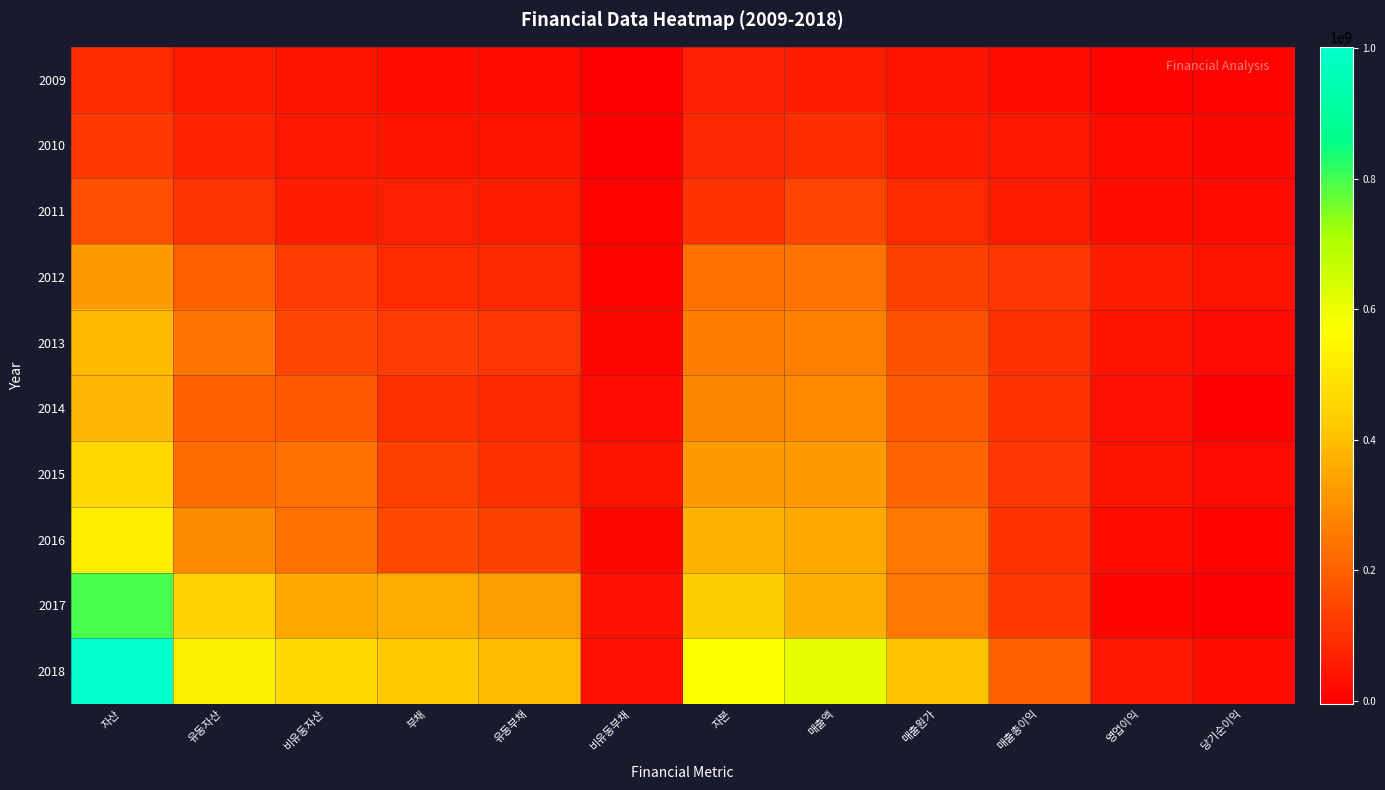

Reading left to right, transcribe all the data shown in this chart.

2018: 자산=1002473550	유동자산=537351648	비유동자산=465121902	부채=426345966	유동부채=394212845	비유동부채=32133121	자본=576127583	매출액=612227479	매출원가=409514857	매출총이익=202712622	영업이익=47746037	당기순이익=23420445
2017: 자산=797509024	유동자산=440834563	비유동자산=356674461	부채=361878090	유동부채=330417380	비유동부채=31460710	자본=435630933	매출액=365386504	매출원가=248982350	매출총이익=116404154	영업이익=10941301	당기순이익=-4709252
2016: 자산=525082697	유동자산=293384838	비유동자산=231697860	부채=149536302	유동부채=134647094	비유동부채=14889208	자본=375546396	매출액=349870229	매출원가=247611540	매출총이익=102258689	영업이익=20705234	당기순이익=4225515
2015: 자산=459709220	유동자산=226595498	비유동자산=233113721	부채=136211256	유동부채=98098672	비유동부채=38112584	자본=323497964	매출액=322234348	매출원가=210021981	매출총이익=112212368	영업이익=38440846	당기순이익=18387798
2014: 자산=382685413	유동자산=196599704	비유동자산=186085709	부채=101103363	유동부채=84914496	비유동부채=16188867	자본=281582050	매출액=286980060	매출원가=184782436	매출총이익=102197625	영업이익=34330389	당기순이익=1827255
2013: 자산=392328202	유동자산=244657217	비유동자산=147670984	부채=125942129	유동부채=112878512	비유동부채=13063617	자본=266386073	매출액=268700179	매출원가=170010835	매출총이익=98689343	영업이익=40535889	당기순이익=17988402
2012: 자산=322844435	유동자산=198151248	비유동자산=124693187	부채=89269468	유동부채=84760999	비유동부채=4508469	자본=233574967	매출액=241325968	매출원가=131632793	매출총이익=109693175	영업이익=60545717	당기순이익=36762582
2011: 자산=168109393	유동자산=105964630	비유동자산=62144763	부채=64803100	유동부채=61036425	비유동부채=3766675	자본=103306293	매출액=143002535	매출원가=86506493	매출총이익=56496042	영업이익=25613492	당기순이익=20577769
2010: 자산=120472030	유동자산=76270589	비유동자산=44201440	부채=41596251	유동부채=38578033	비유동부채=3018219	자본=78875778	매출액=96812677	매출원가=52230722	매출총이익=44581955	영업이익=19906466	당기순이익=14833408
2009: 자산=87841978	유동자산=52032763	비유동자산=35809215	부채=24466756	유동부채=22162458	비유동부채=2304298	자본=63375222	매출액=61788497	매출원가=41811374	매출총이익=19977123	영업이익=9266349	당기순이익=4471317